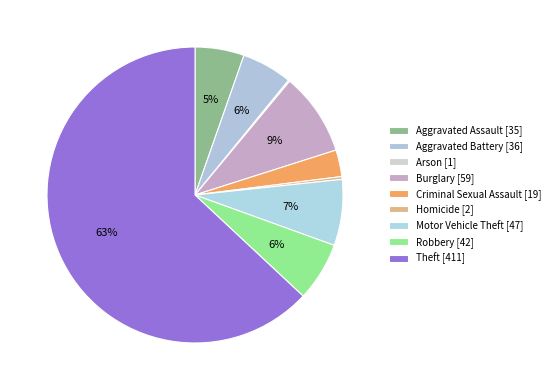

Is it true that Theft is 72% of the pie?

False